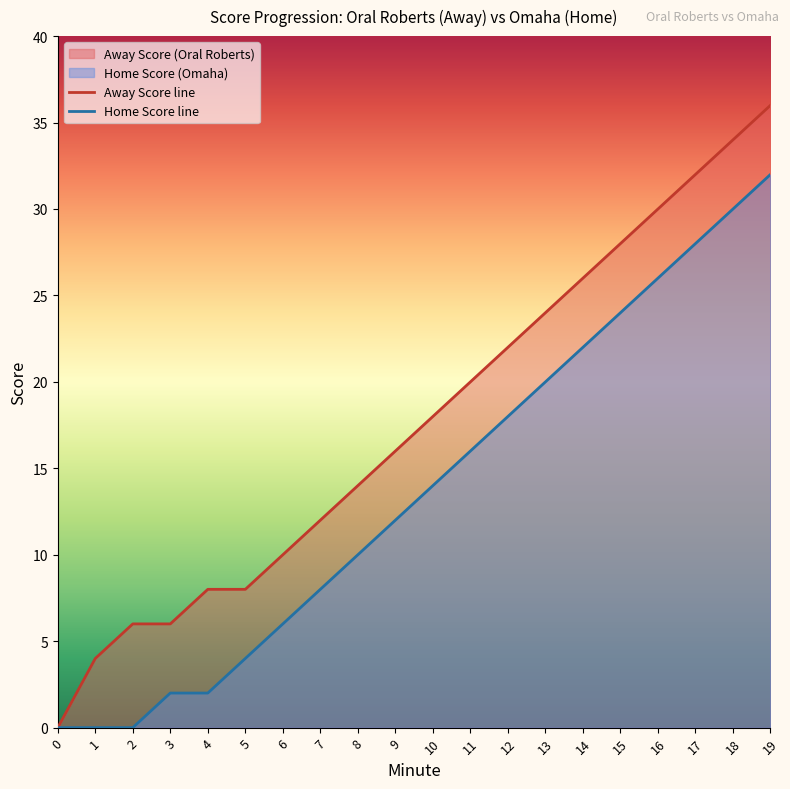

List the series in order of their overall mean, highest first.

Away Score line, Home Score line